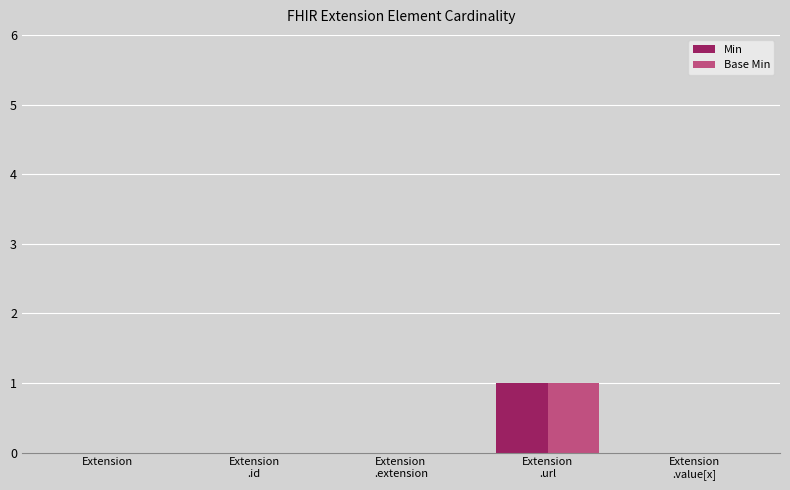

The Min series shows 0 at Extension. True or false?

True